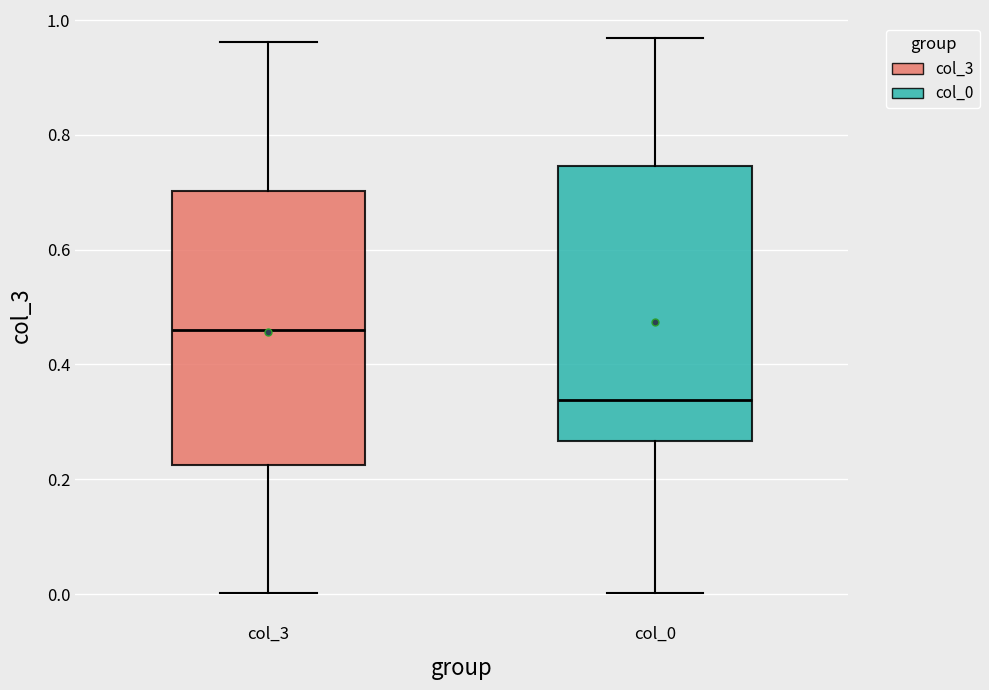

Reading left to right, transcribe this box plot: for each box, give where its median line is, the range the box spans, and where its two whiskers end, as read against the y-axis. The values are not printed on the chart, so give them approximately, as read against the axis.

col_3: median 0.46, box 0.22 to 0.70, whiskers 0.00 to 0.96
col_0: median 0.34, box 0.26 to 0.74, whiskers 0.00 to 0.96